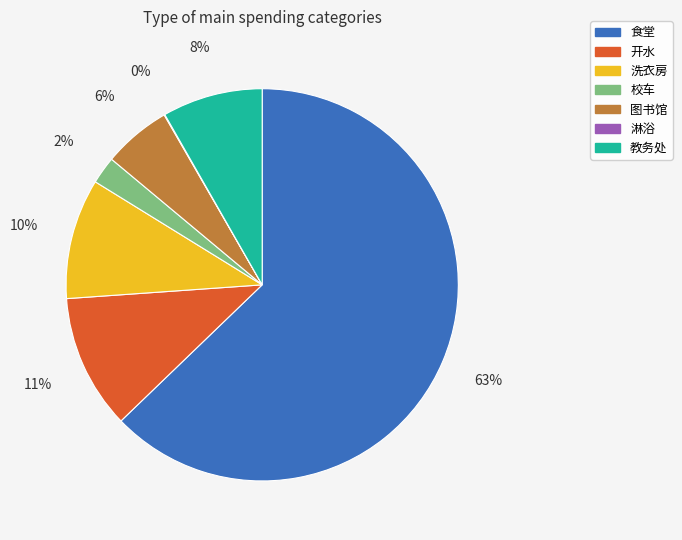

Is it true that 教务处 is 8% of the pie?

True